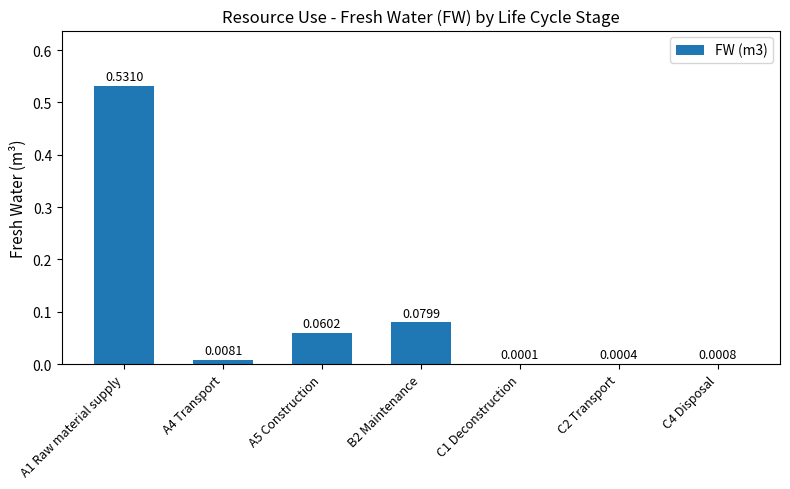

What is the sum of all values?

0.7